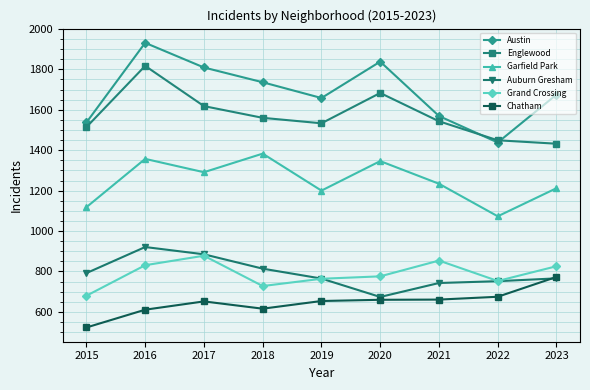

What is the value of the Garfield Park point at the 4th from the left?

1383